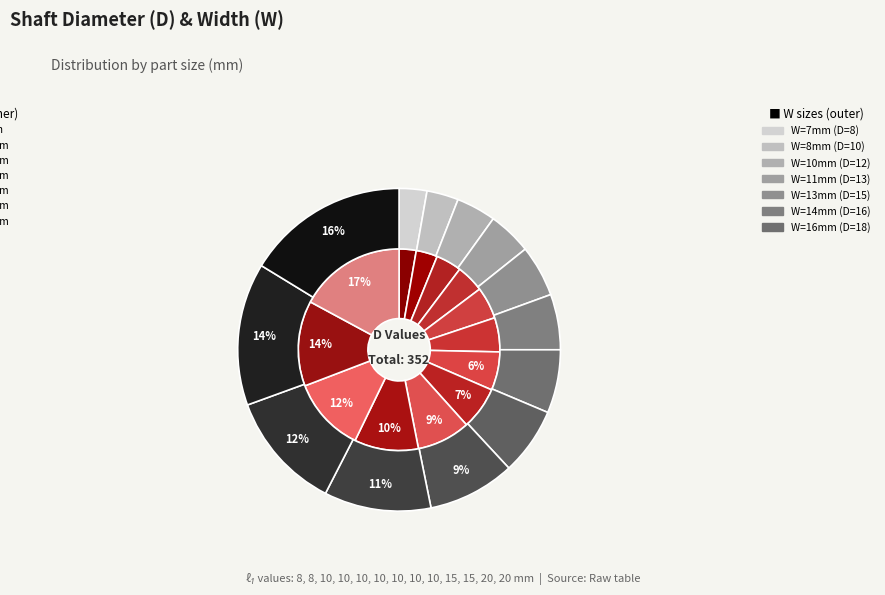

True or false: 4 accounts for 5% of the total.

True